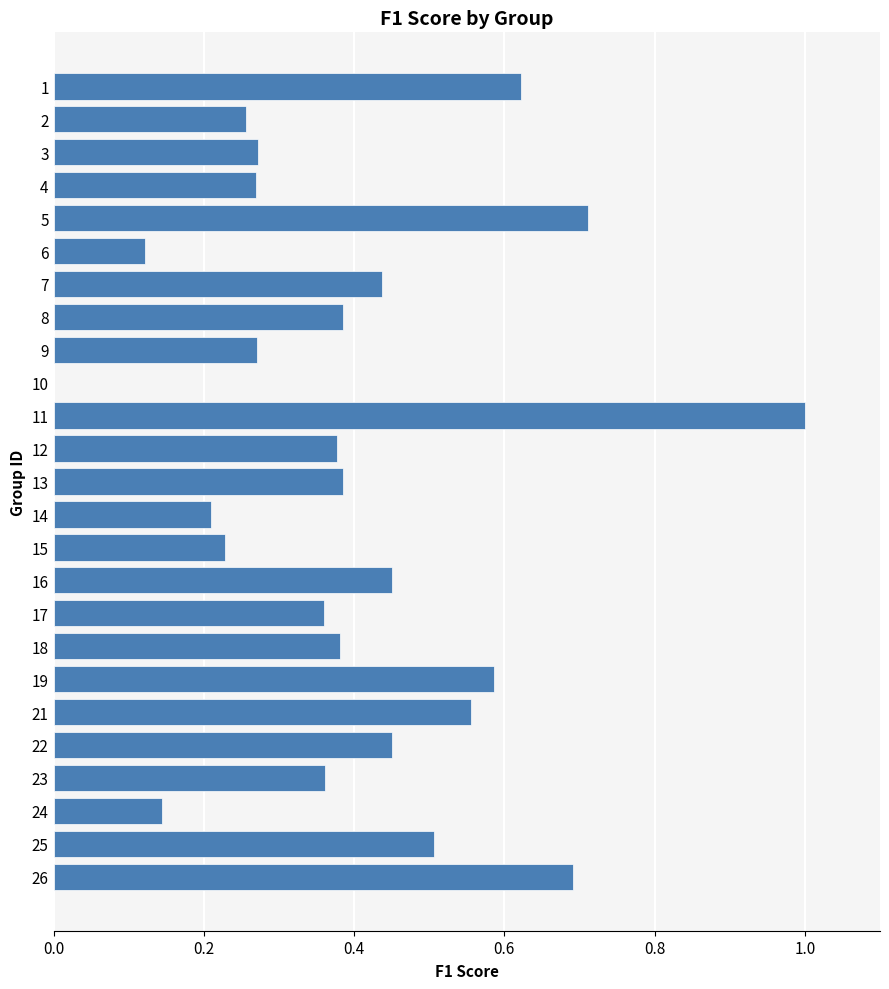

What is the change in value from 9 to 25?

+0.2